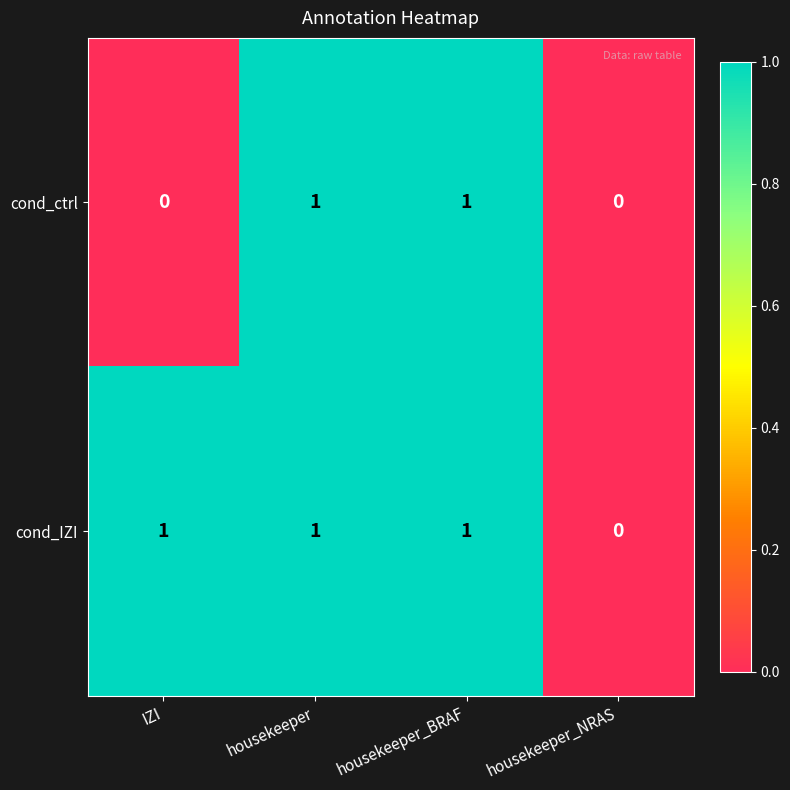

Between IZI and housekeeper_BRAF, which series saw the biggest shift?

cond_ctrl